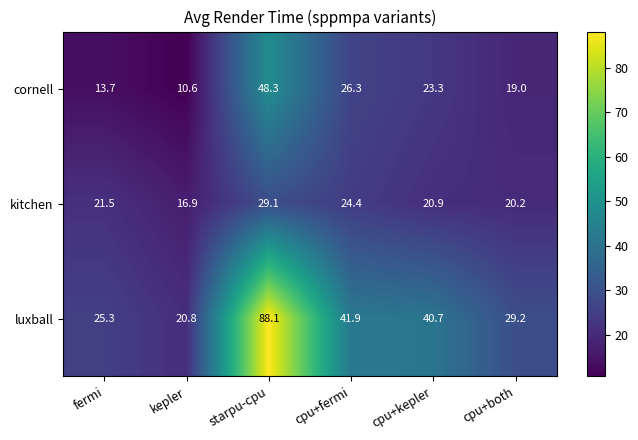

At how many categories does at least one series exceed 53?

1